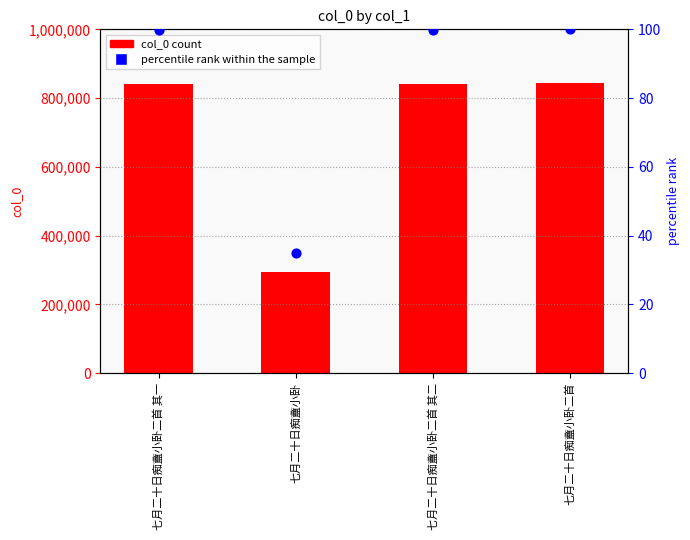

Is the value of col_0 at 七月二十日痴盦小卧二首 其二 greater than the value of percentile rank within the sample at 七月二十日痴盦小卧二首 其二?

Yes